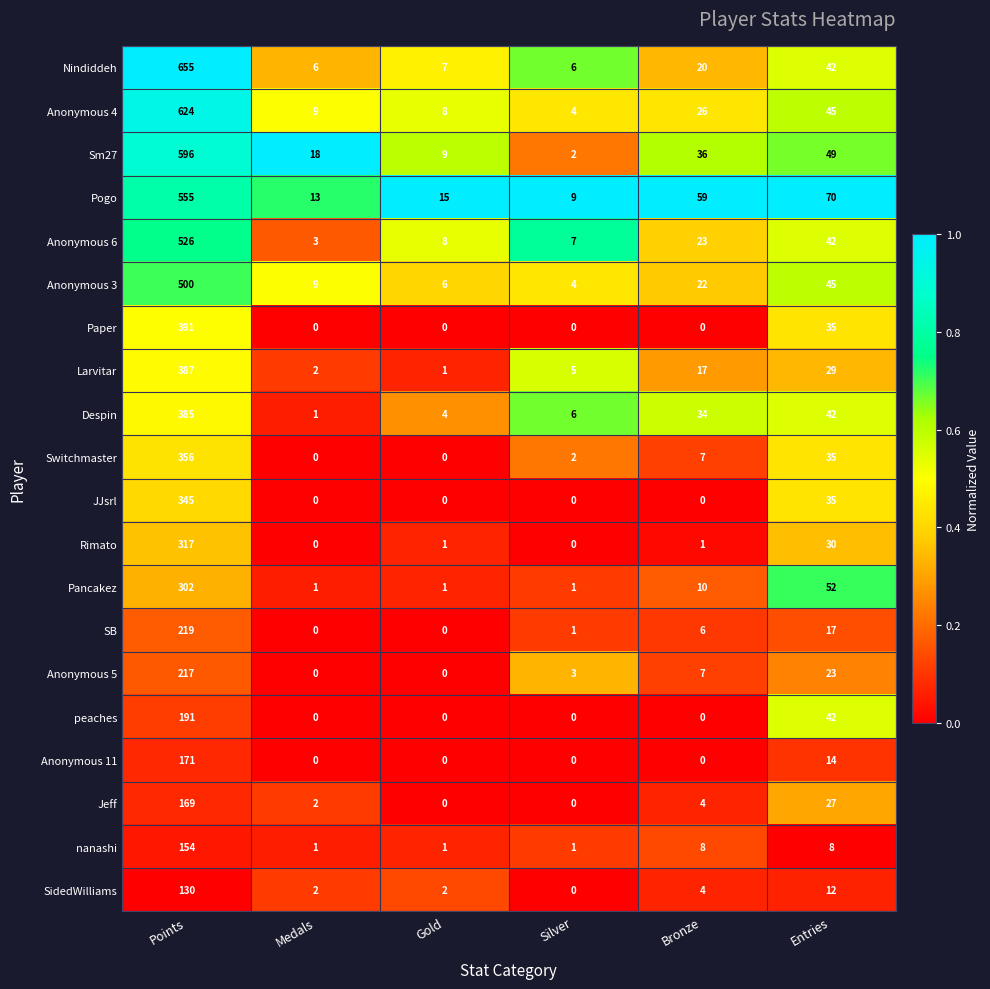

What is the total value across all series at Entries?

694